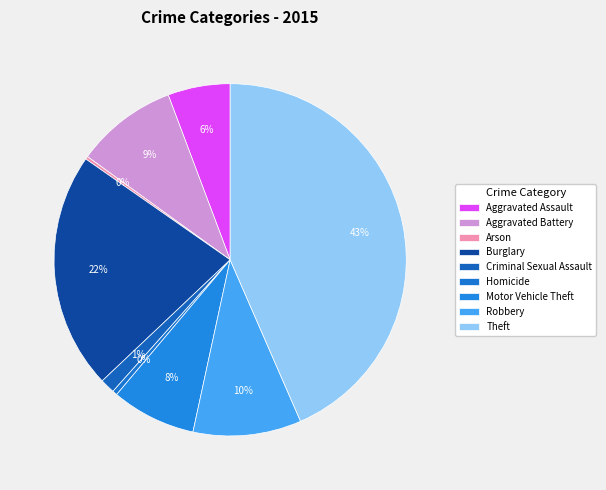

The Motor Vehicle Theft slice represents 1% of the pie. True or false?

False